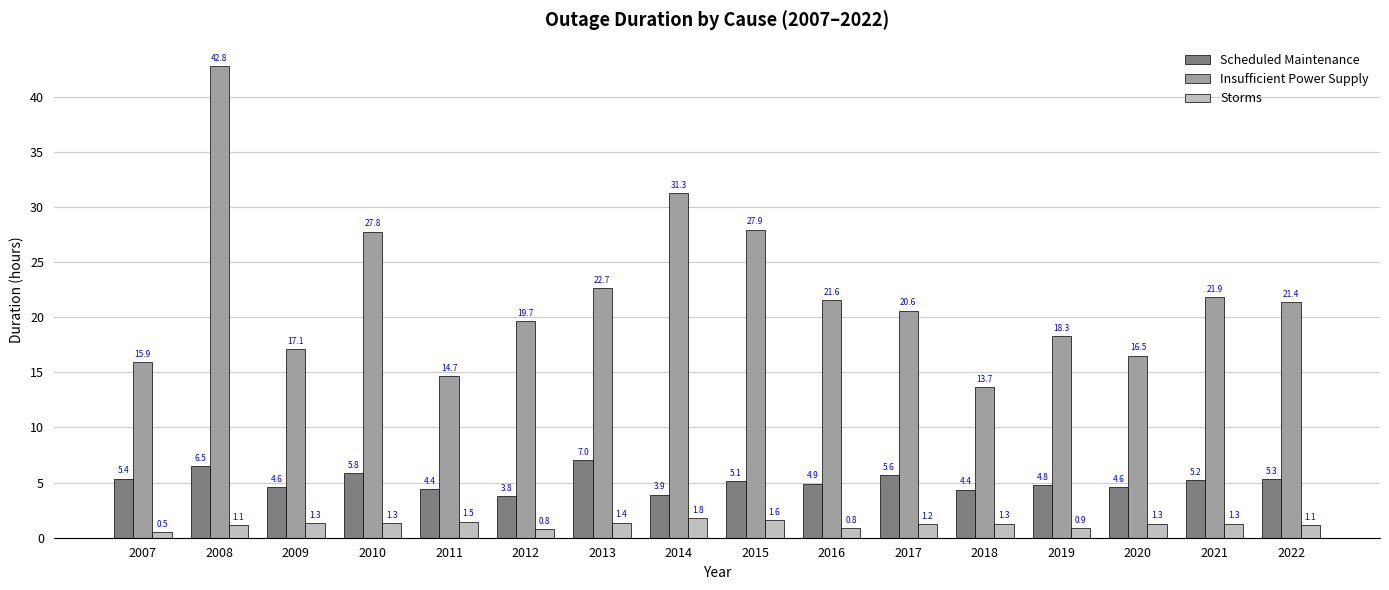

At which label does Insufficient Power Supply first exceed 21?

2008